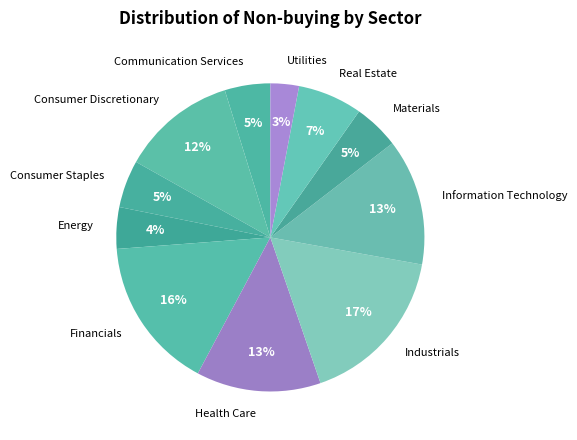

To the nearest percent, what is the difference between the largest and smallest slice percentages?

14%